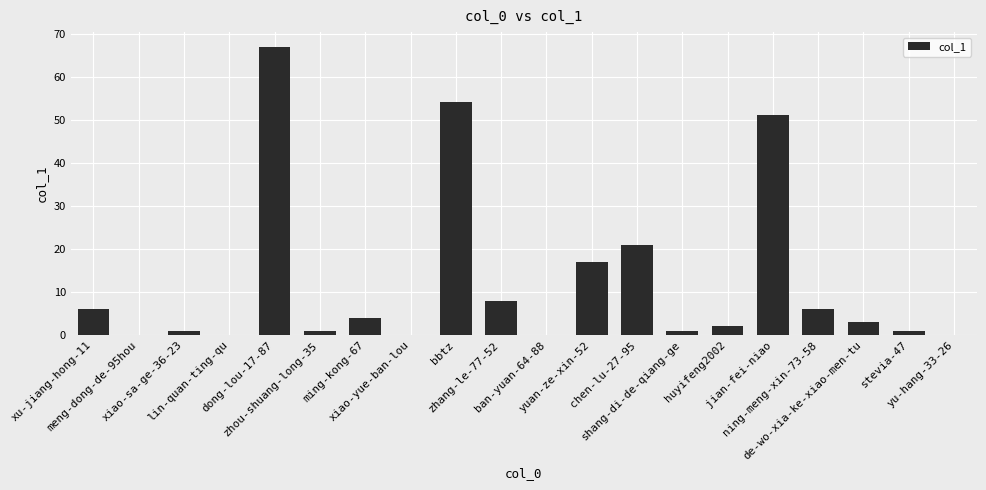

What is the maximum value shown in the chart?

67